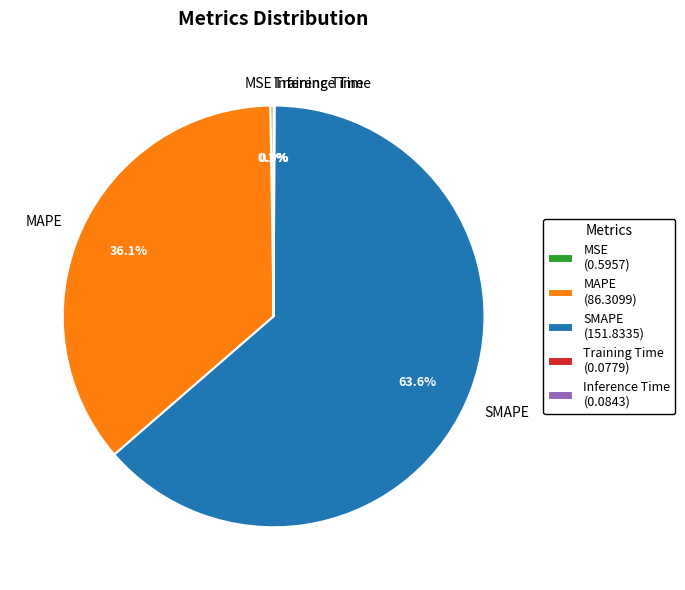

Is there any slice that represents more than half of the pie?

Yes